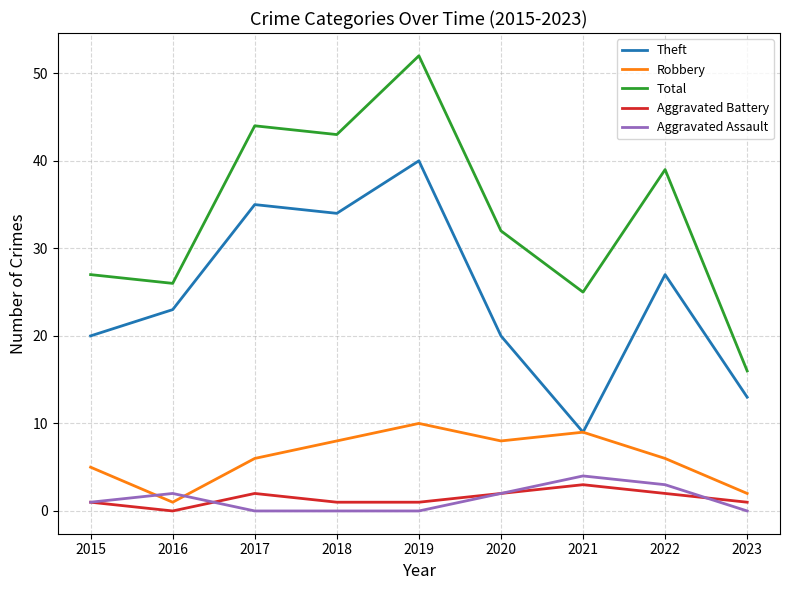

True or false: Theft and Aggravated Battery cross at least once.

False